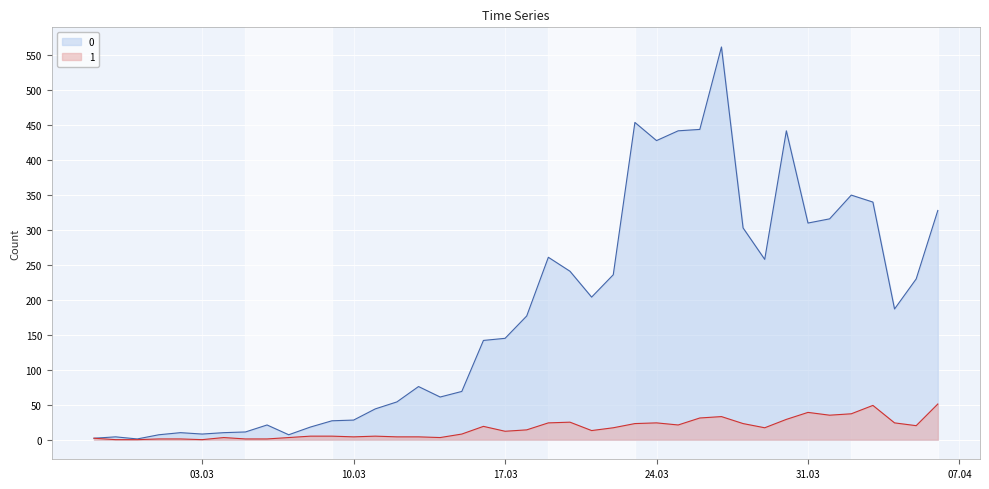

List the series in order of their overall mean, lowest first.

1, 0